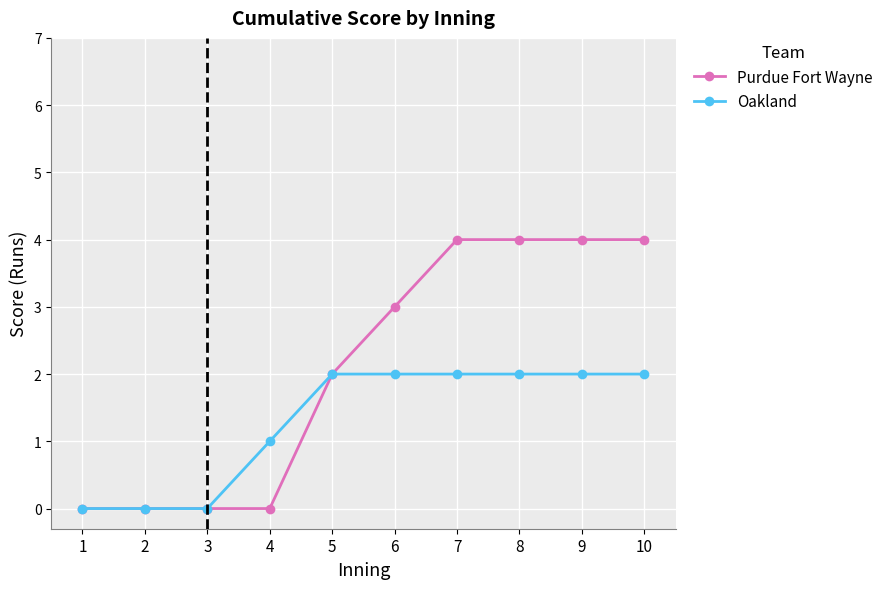

List the series in order of their peak value, lowest first.

Oakland, Purdue Fort Wayne